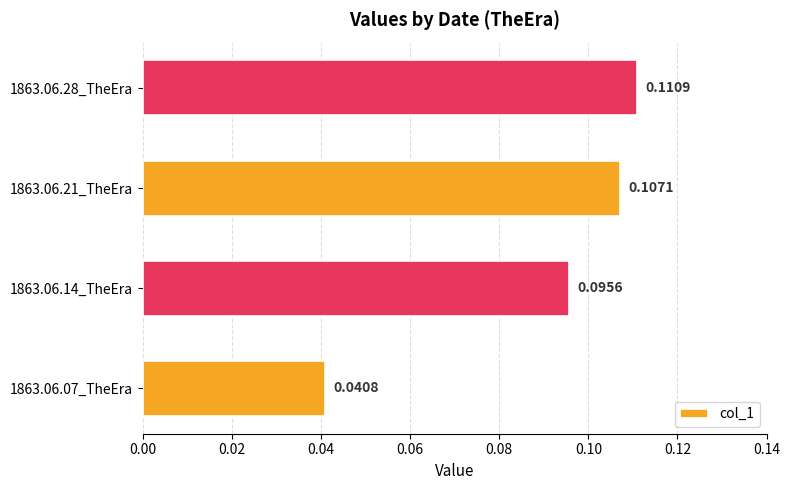

What is the change in value from 1863.06.07_TheEra to 1863.06.14_TheEra?

+0.1